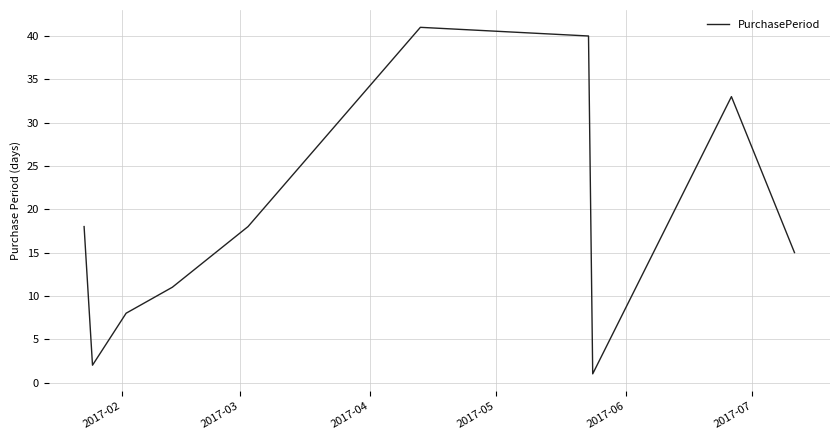

What is the maximum value shown in the chart?

41